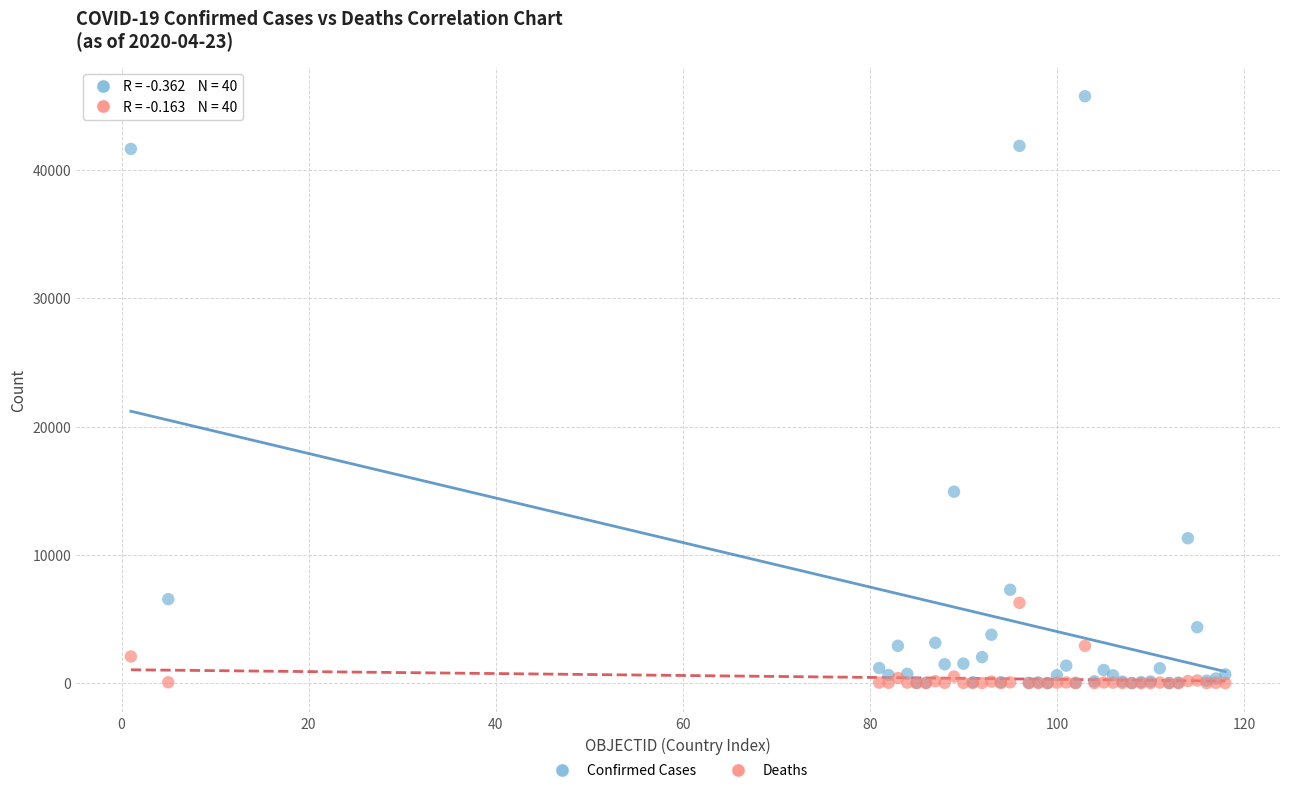

In the Confirmed Cases series, what Y value is closest to 22881?

14925